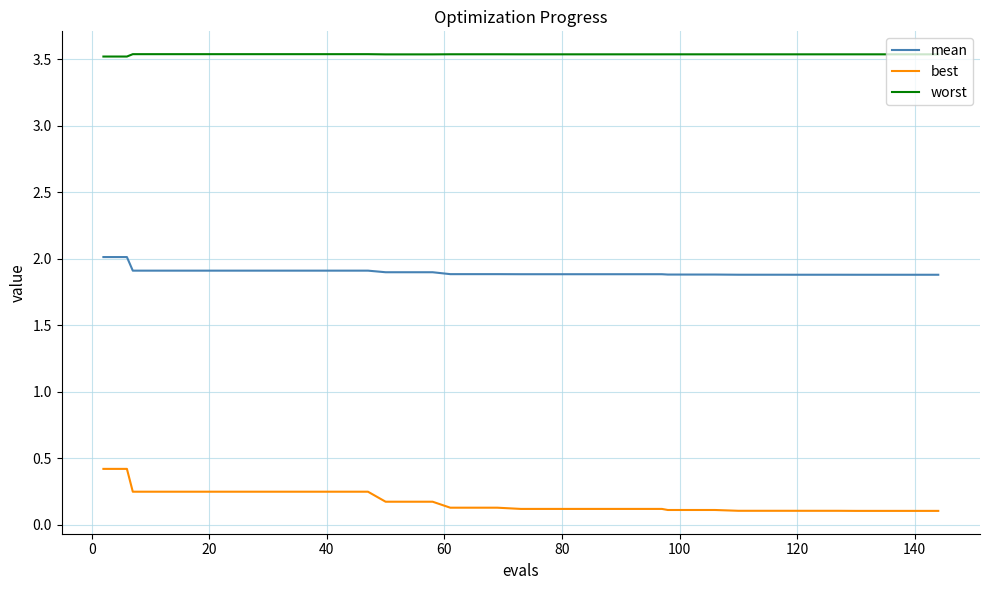

Which series has the widest spread of values?

best